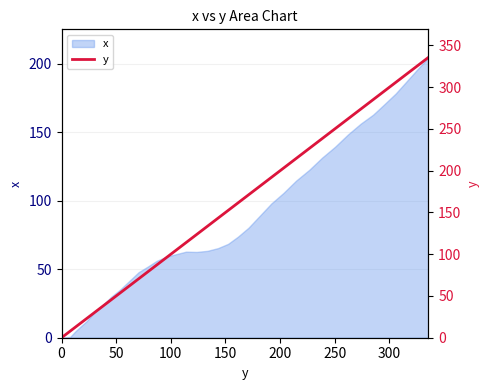

Count the number of categories in the chart.

40